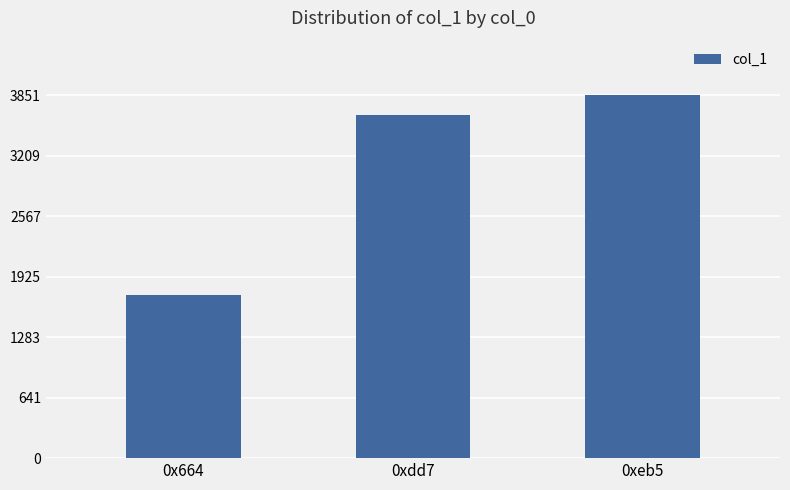

Count the values in the range 1729 to 3851.

3